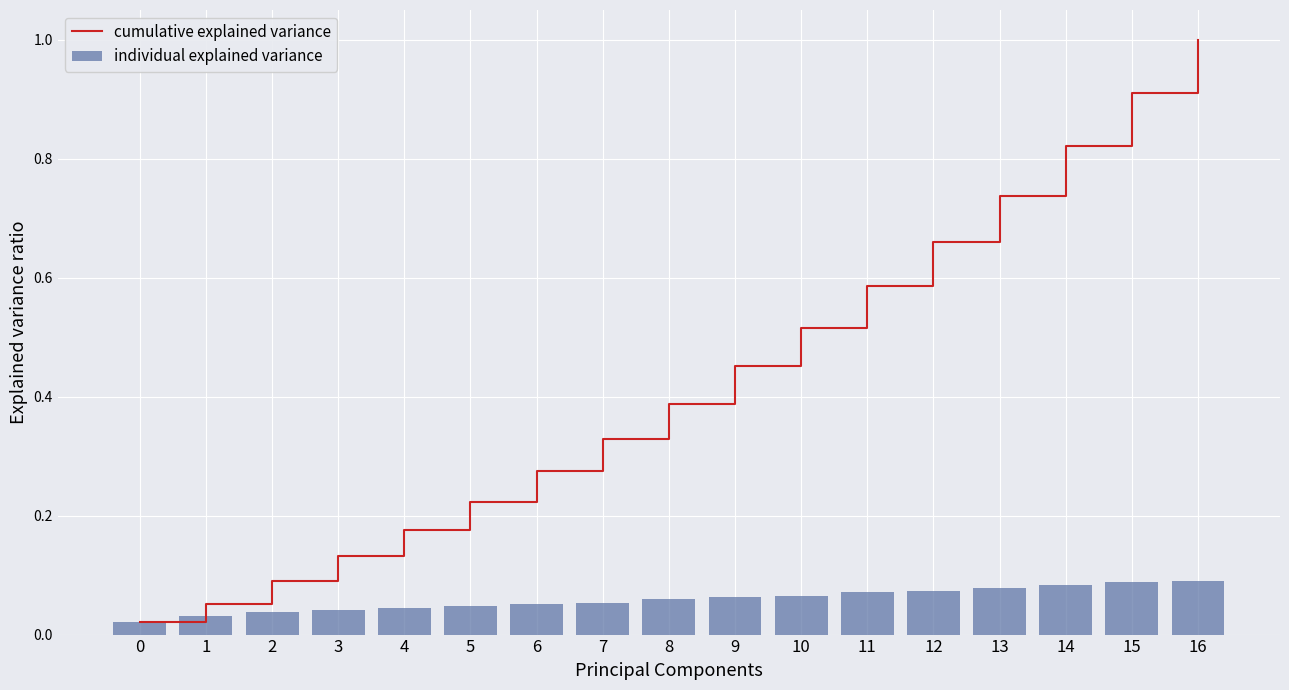

What is the average value of the individual explained variance series?

0.1